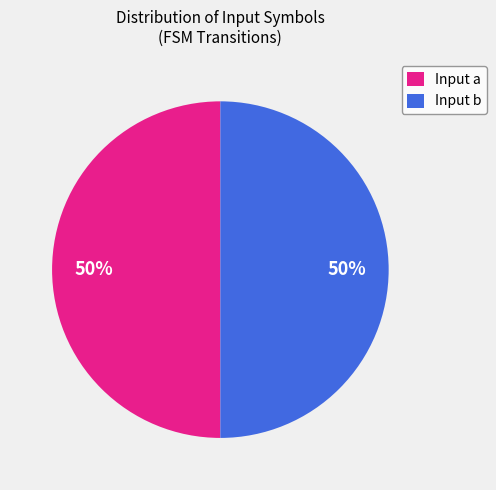

Is it true that Input b is 60% of the pie?

False